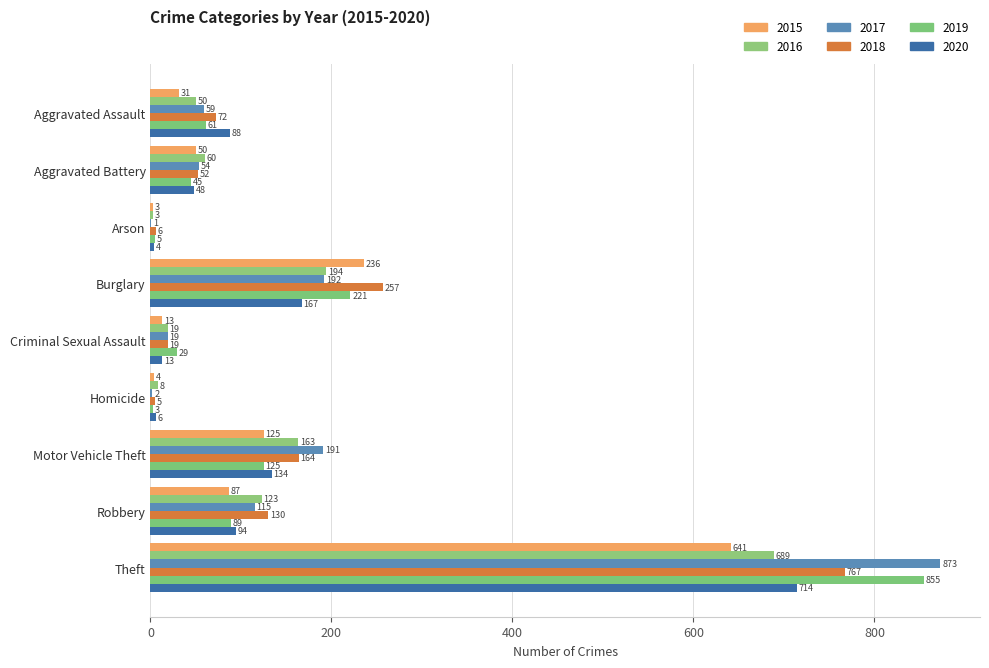

How many distinct data groups are displayed?

6